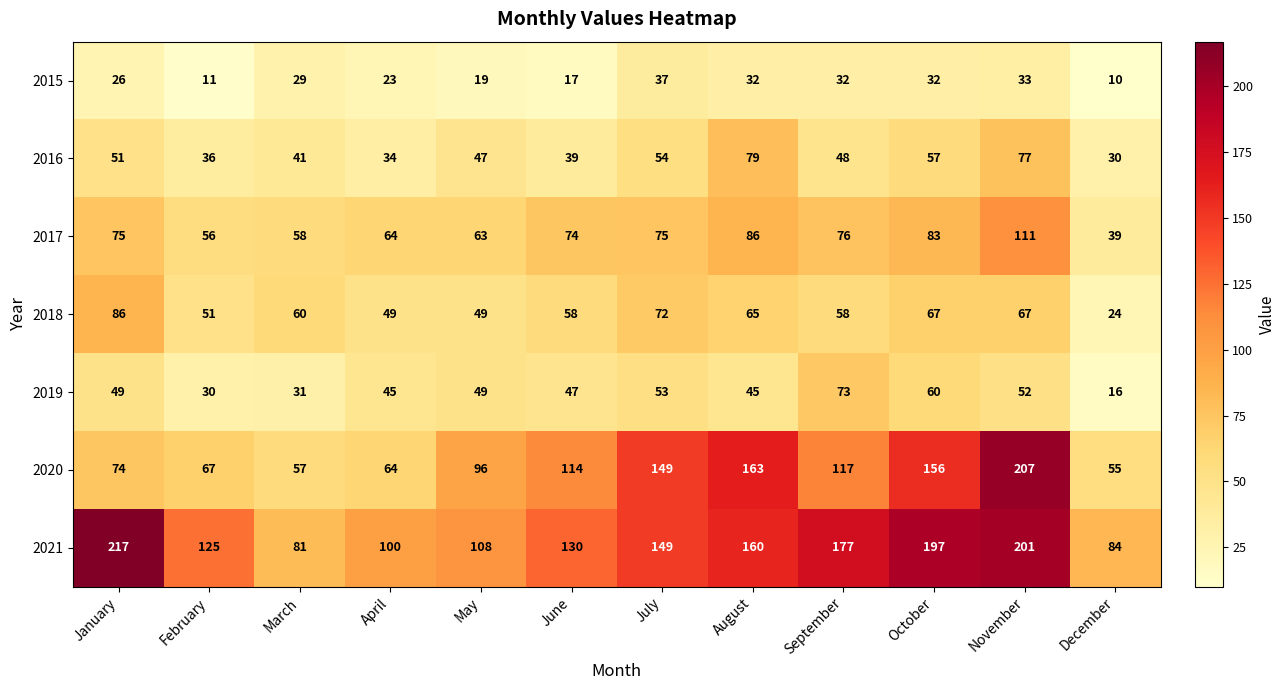

What is the lowest value of the 2019 series?

16